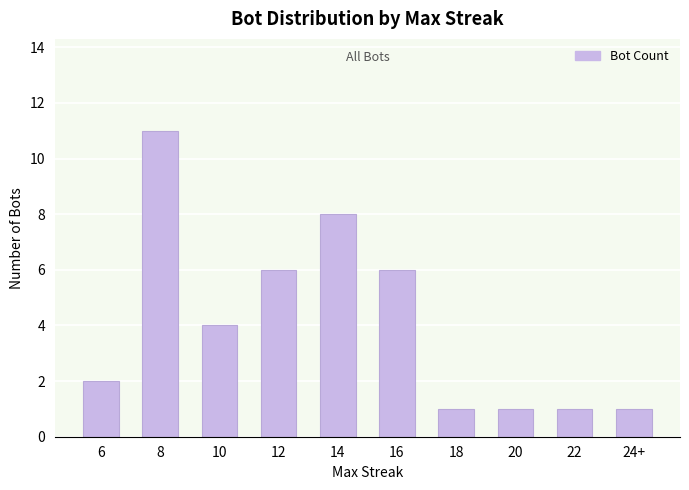

Reading left to right, list all the values displayed in this chart.

6=2	8=11	10=4	12=6	14=8	16=6	18=1	20=1	22=1	24+=1